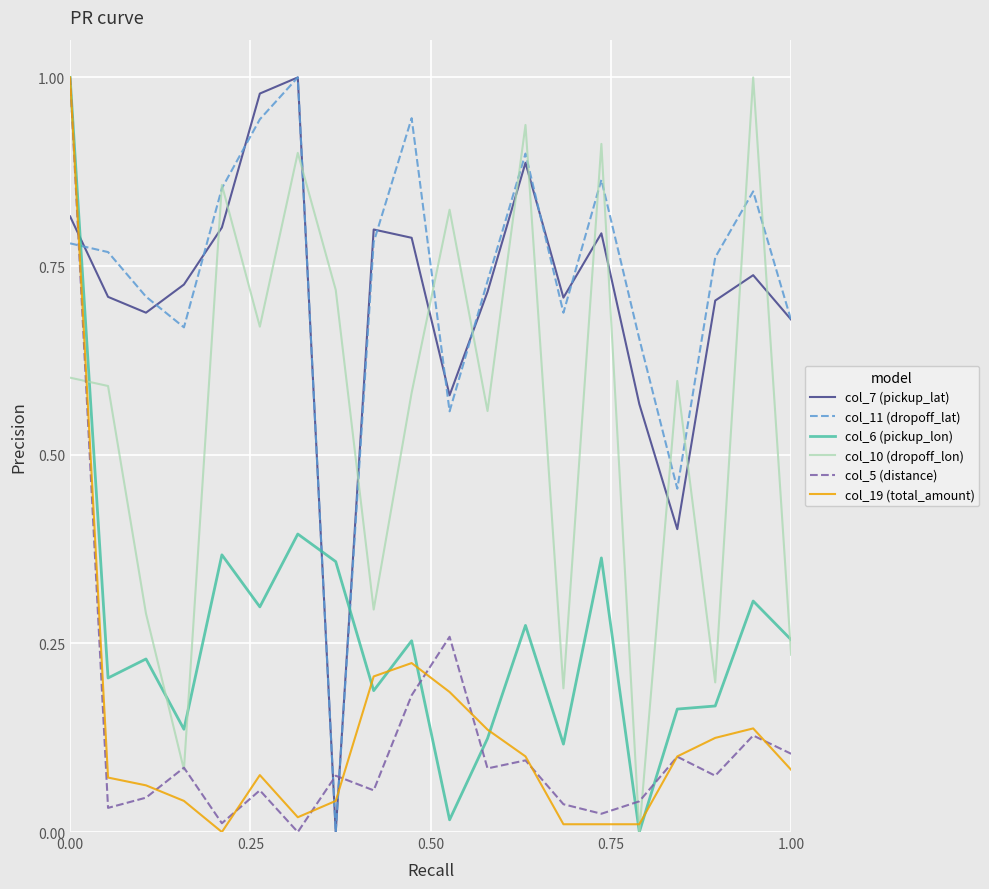

Which series ends up on top after the final intersection of col_5 (distance) and col_11 (dropoff_lat)?

col_11 (dropoff_lat)